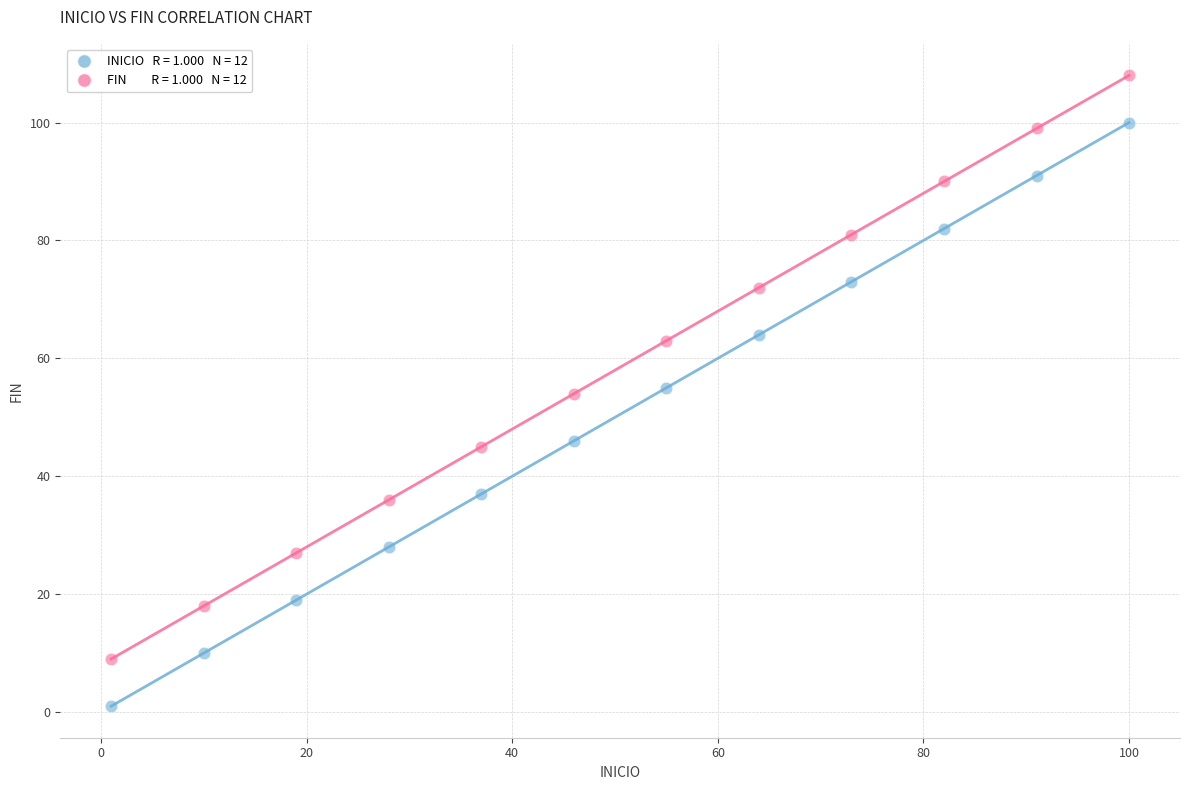

Across all data points, what is the range of X values (max minus min)?

99